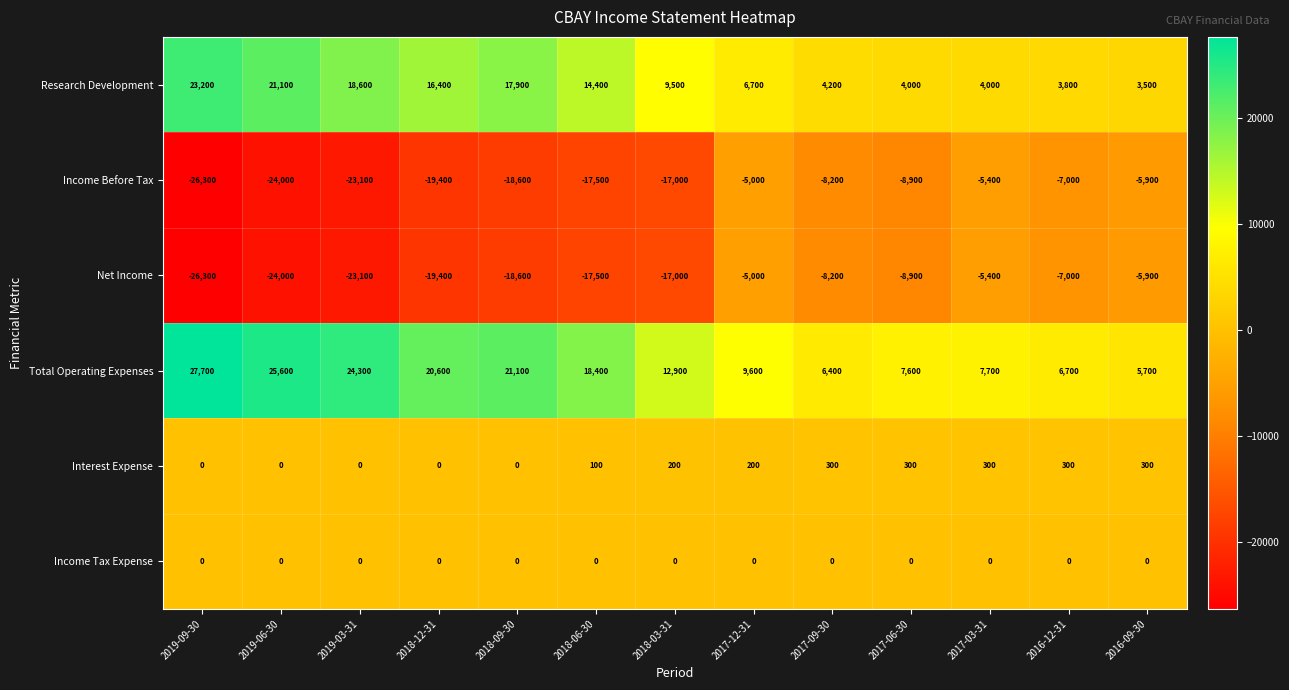

Which series has the widest spread of values?

Total Operating Expenses